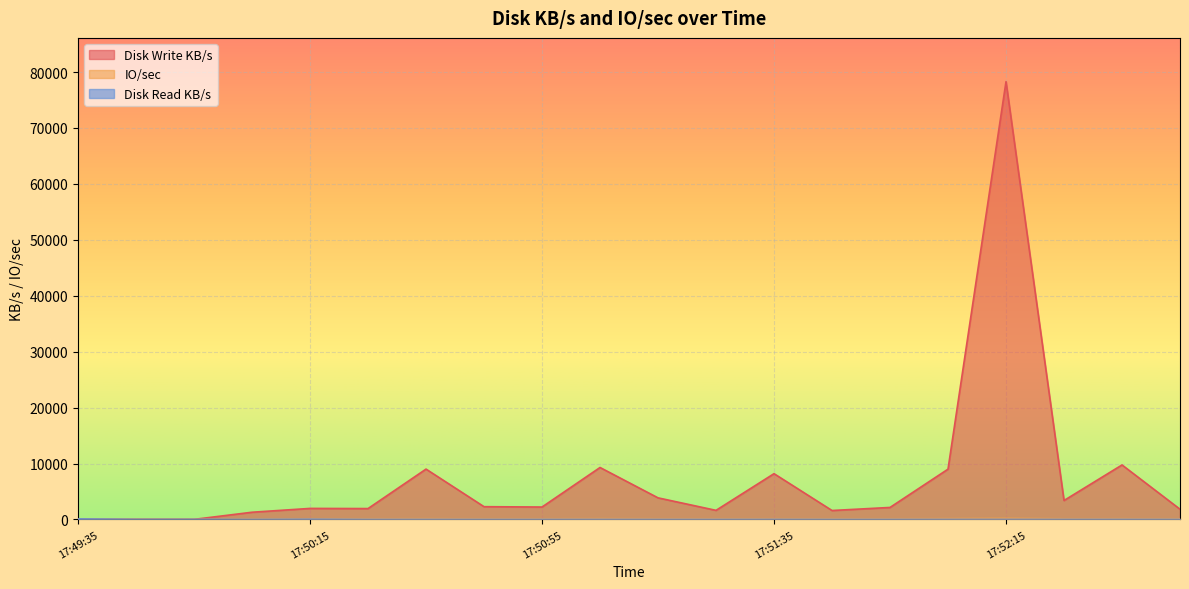

Which series changed the most between 17:49:35 and 17:52:15?

Disk Write KB/s